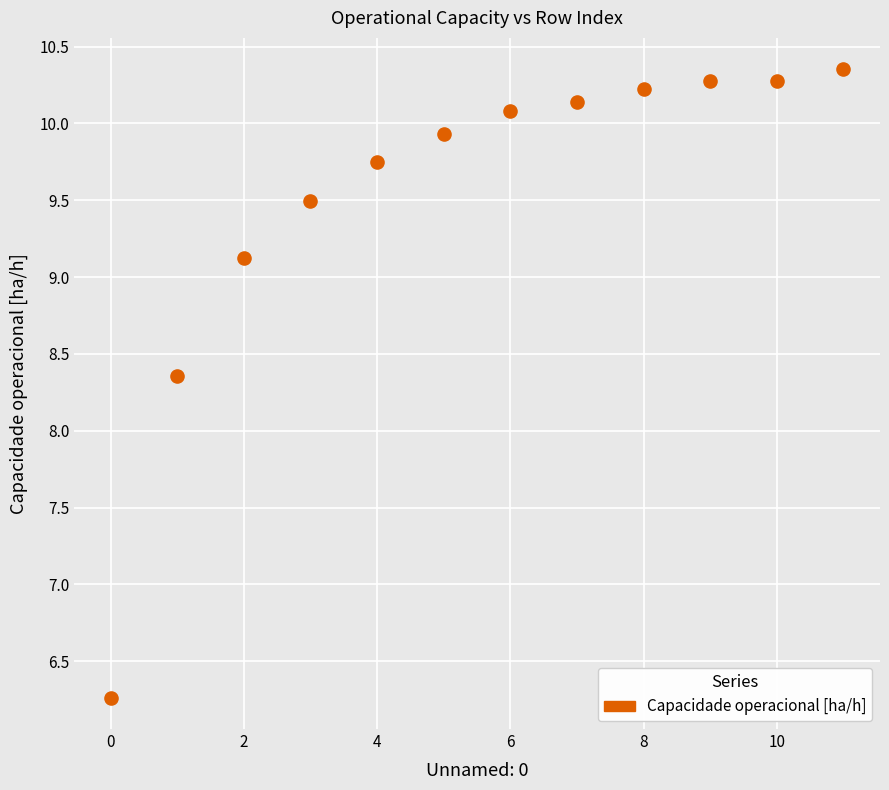

What is the range of Y values (max minus min)?

4.1